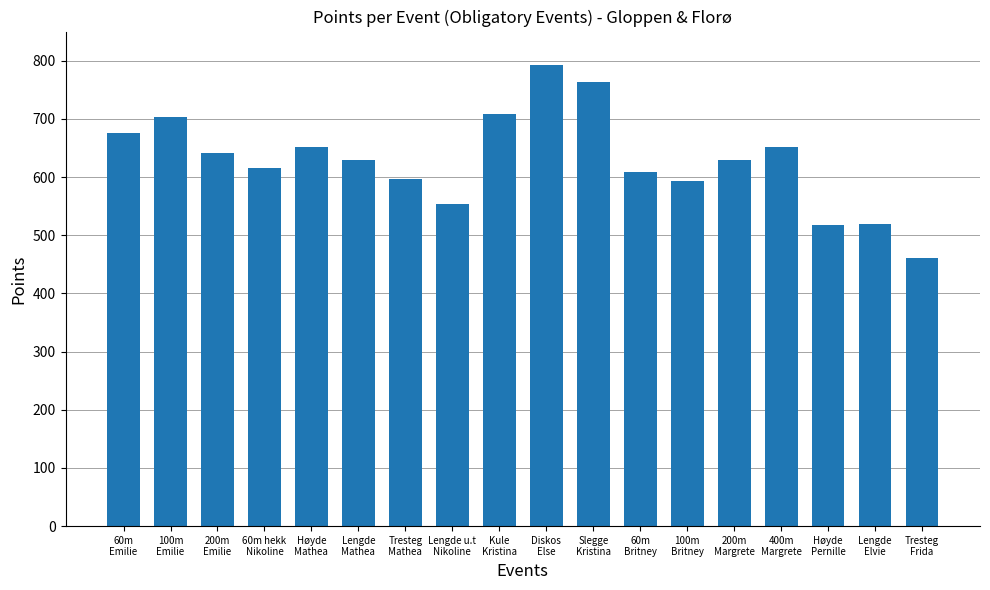

What is the ratio of the value at Kule
Kristina to the value at Tresteg
Mathea?

1.2